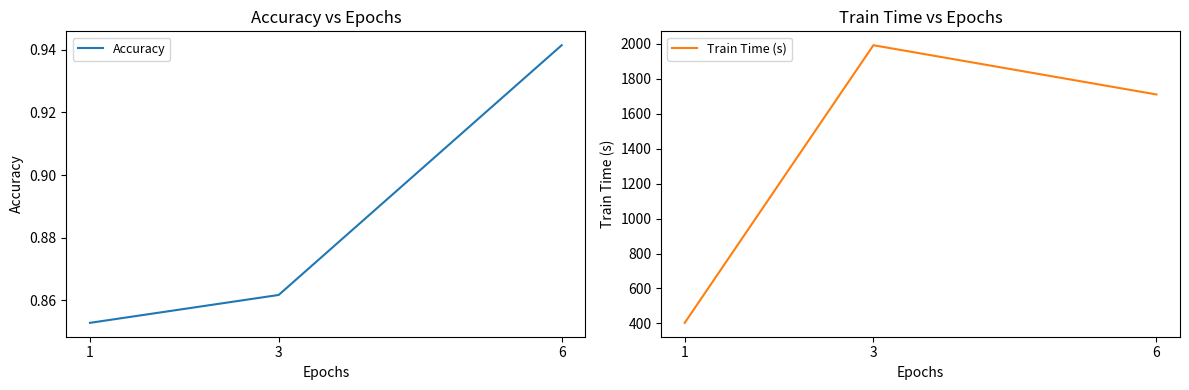

Is the value of Accuracy at 6 greater than the value of Train Time (s) at 3?

No